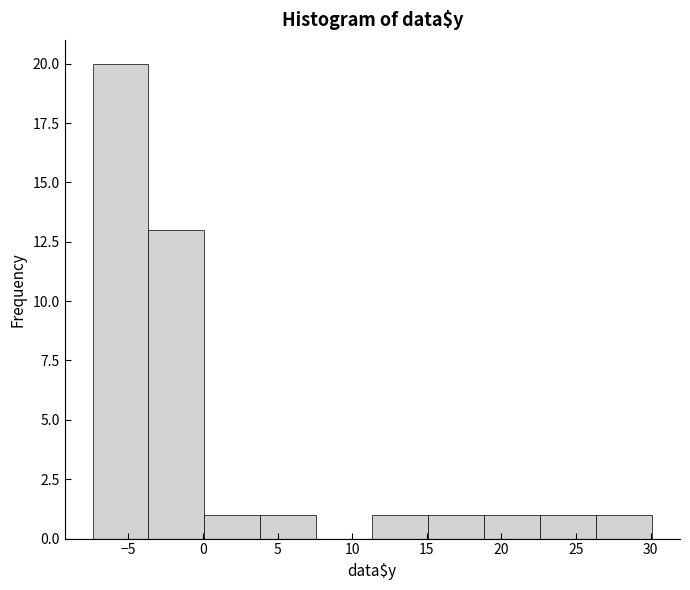

Over which range of the x-axis is the bar tallest?

-7.40 to -3.65